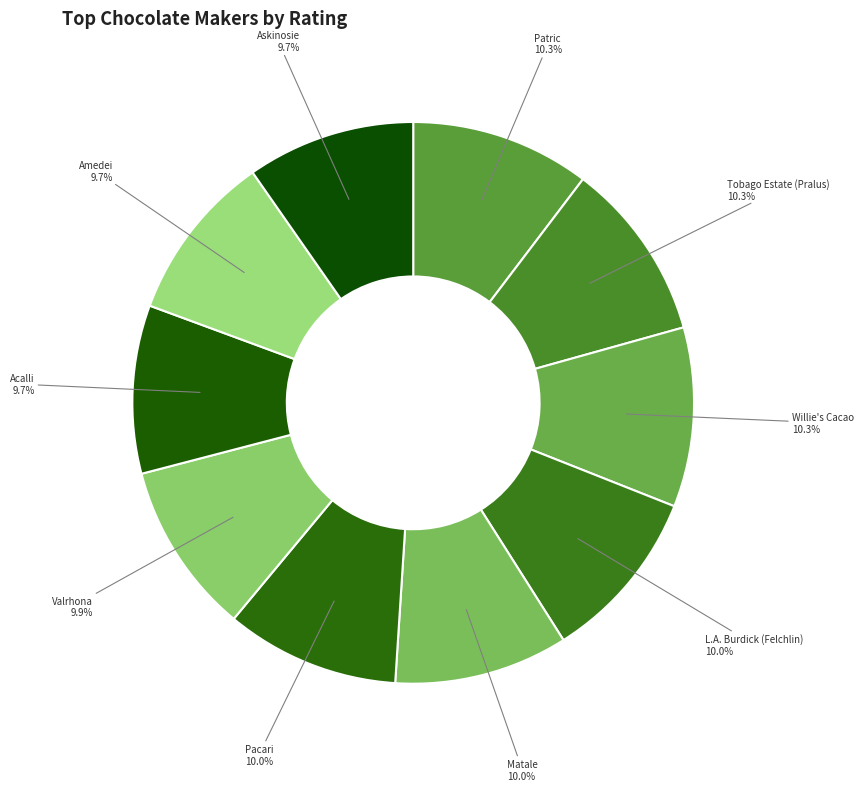

Count the number of slices in the pie.

10